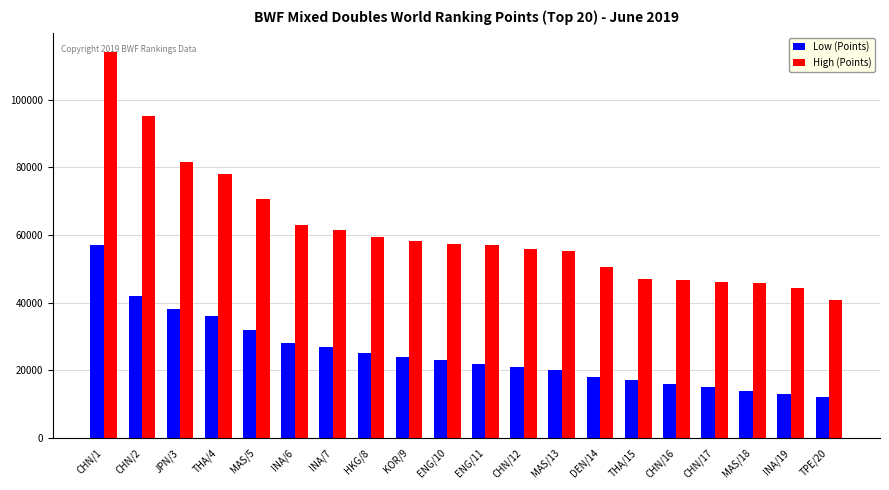

What is the label of the 15th bar from the right?

INA/6